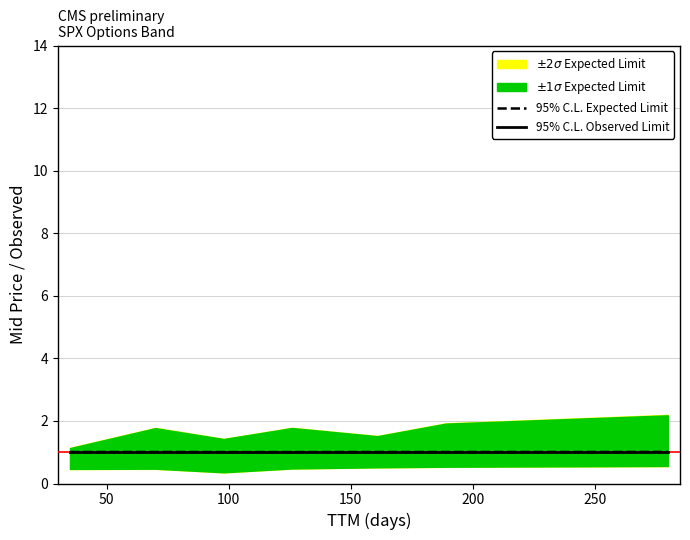

What is the average value of the 95% C.L. Observed Limit series?

1.0